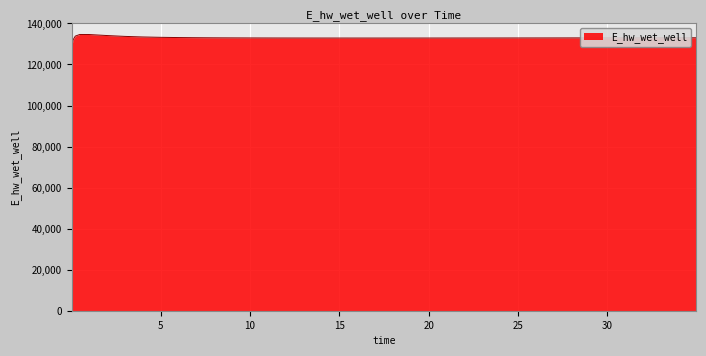

What is the difference between the maximum and minimum values?

5556.0